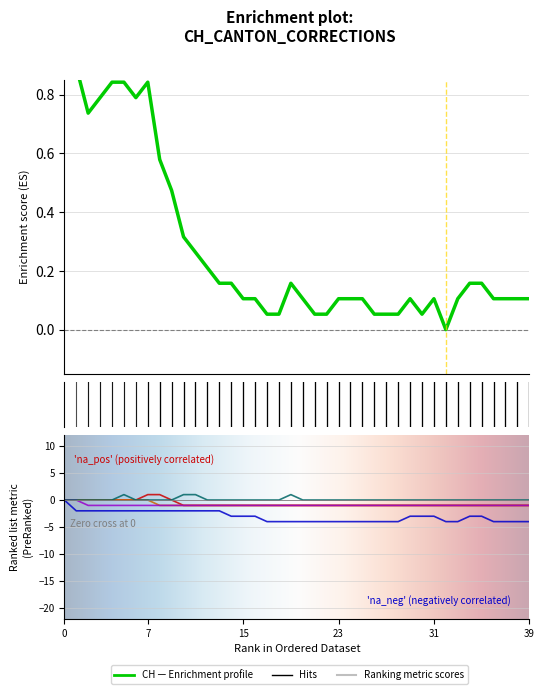

What is the label of the 5th point from the left?

31